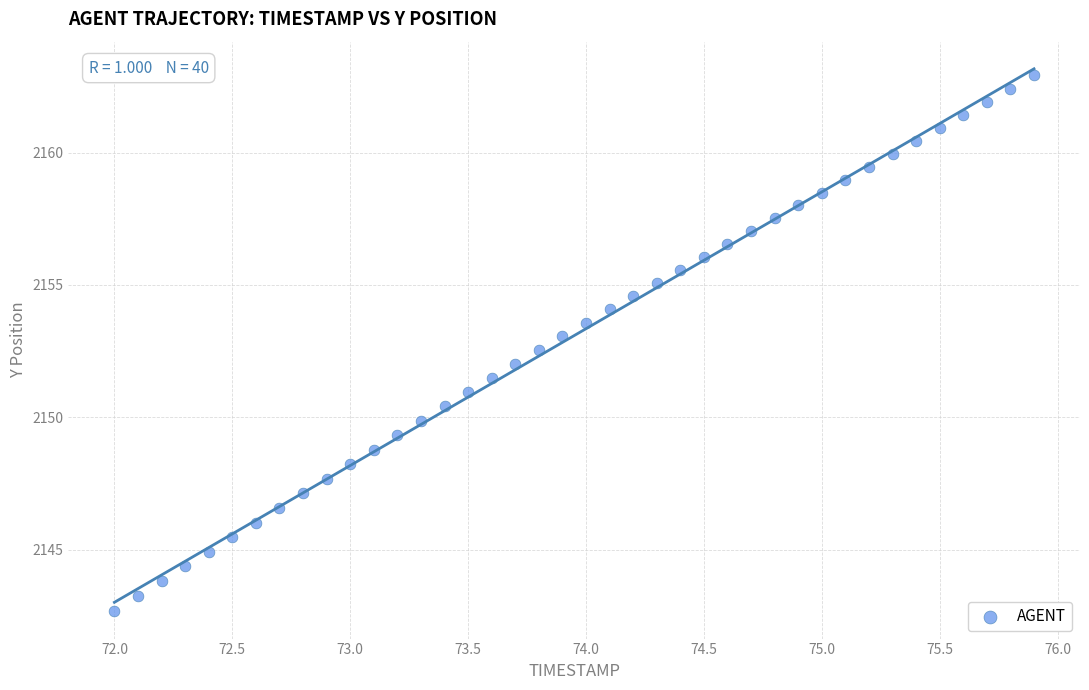

What is the range of Y values (max minus min)?

20.3